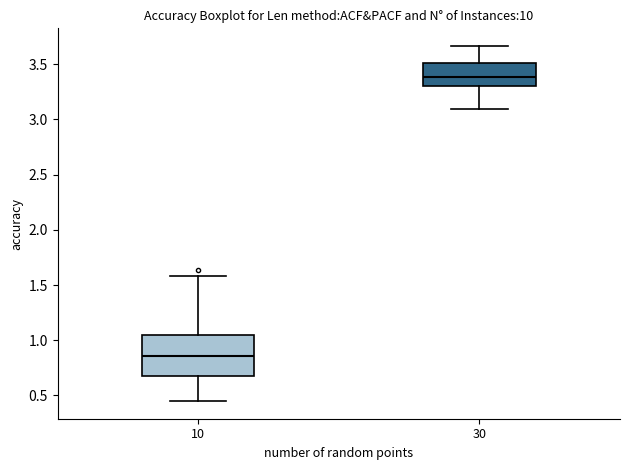

Which box's median line is the highest?

30